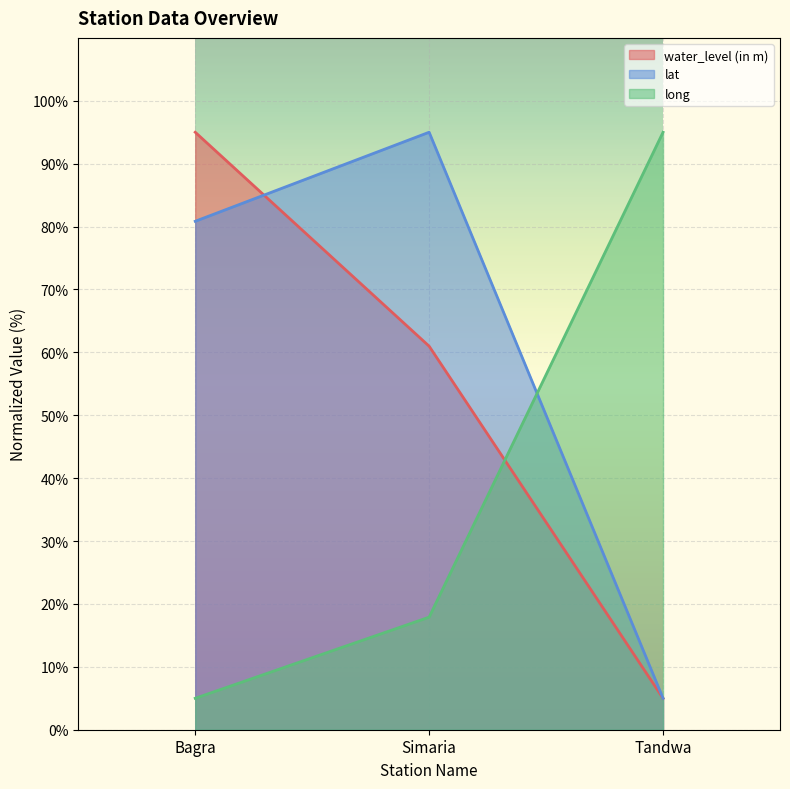

What is the difference between the maximum and second lowest values in the lat series?

14.2